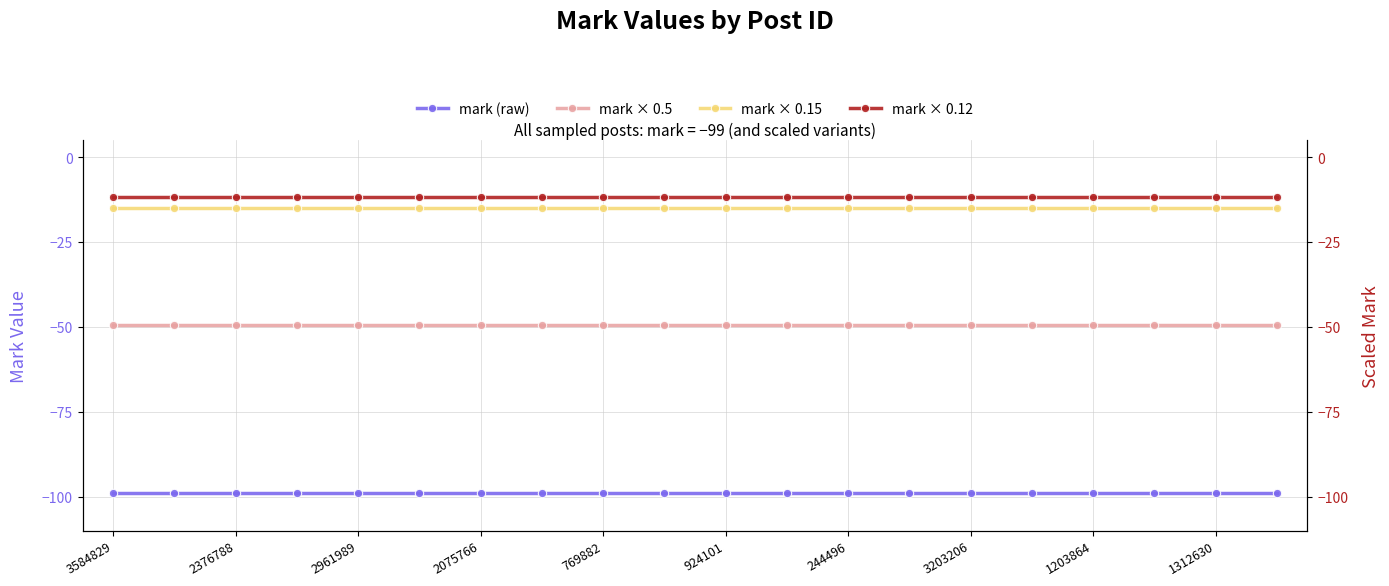

True or false: mark × 0.12 has a value of -11.9 at 2376788.

True